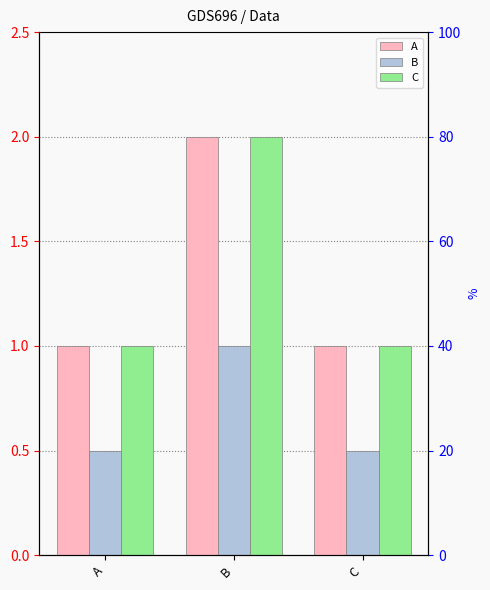

How many categories are shown in the chart?

3